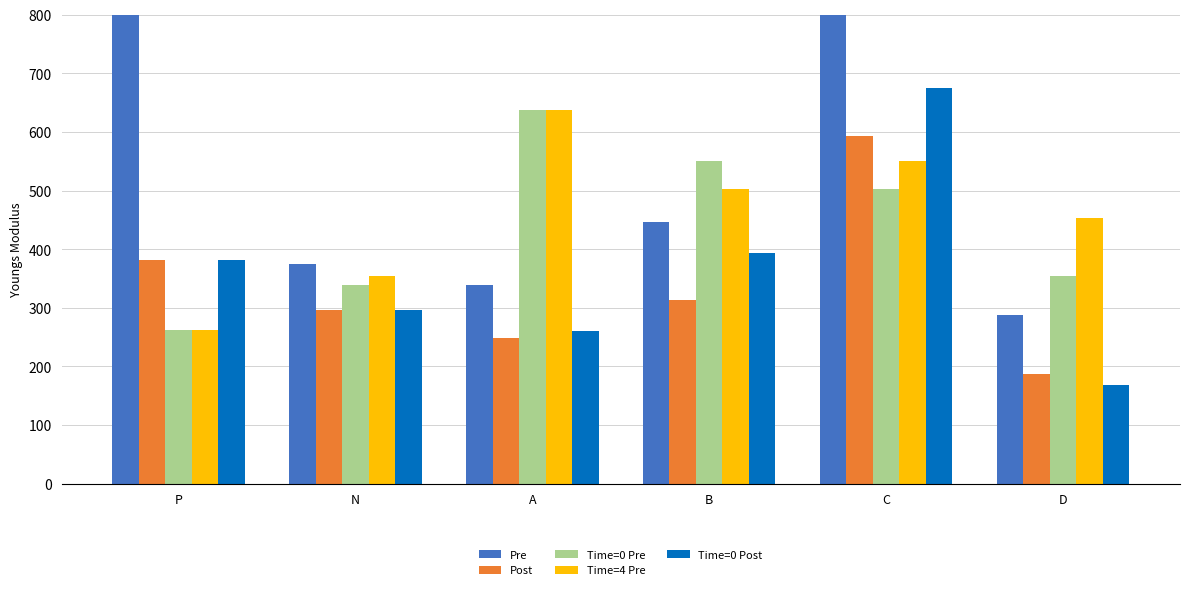

Where does the Pre series first go above 445?

P